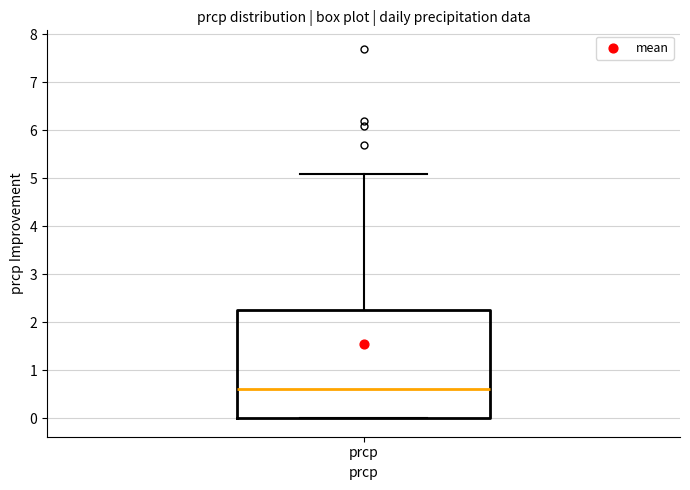

Read this box plot against the y-axis: the position of the median line, the range covered by the box, and the ends of both whiskers. The values are not printed on the chart, so give them approximately, as read against the axis.

median 0.6, box 0.0 to 2.3, whiskers 0.0 to 5.1